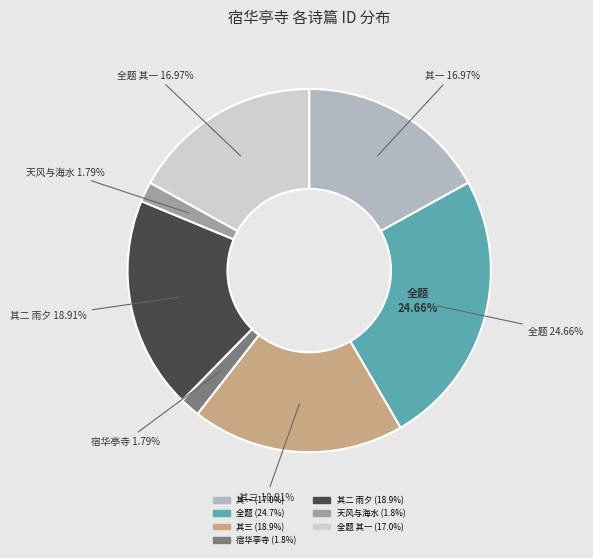

Combined, what portion of the pie is 宿华亭寺花树高于屋红霞夜照人声声枝上鸟也似惜馀春 其二 雨夕避漏起坐 and 宿华亭寺花树高于屋红霞夜照人声声枝上鸟也似惜馀春 其一?

35.9%